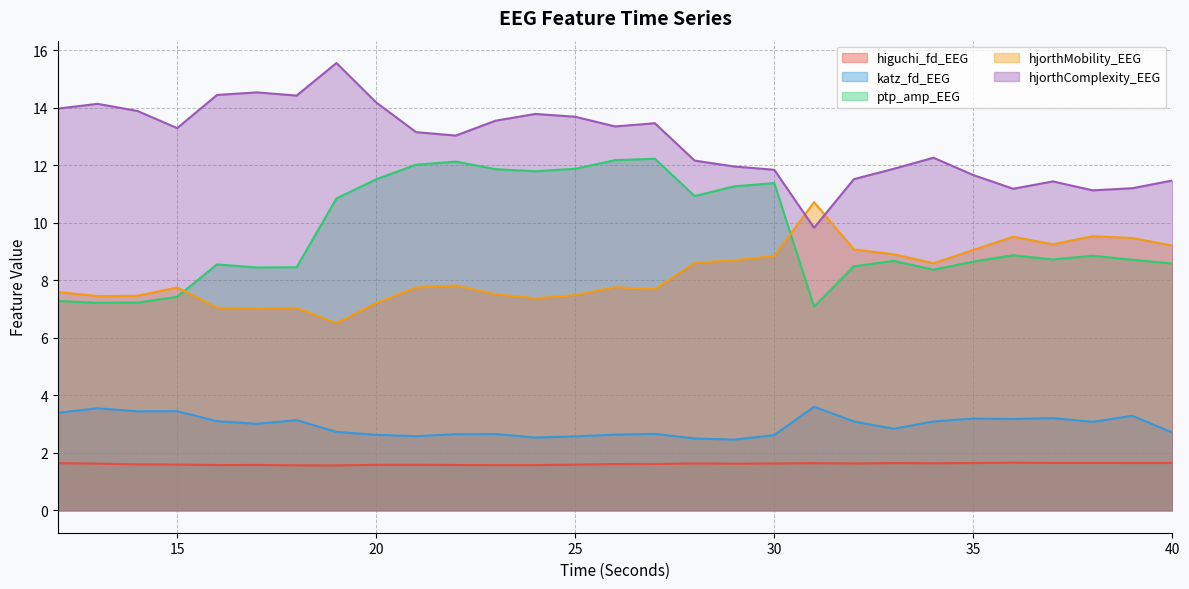

Which category has the highest value in the hjorthComplexity_EEG series?

19